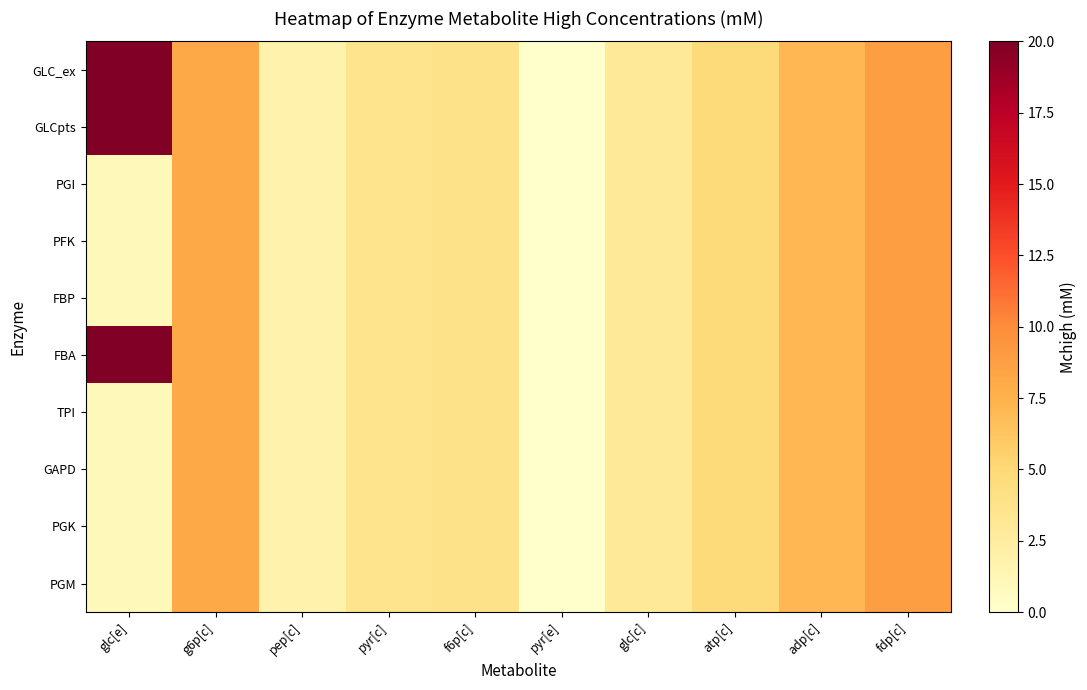

Reading right to left, list all the values displayed in this chart.

GLC_ex: fdp[c]=8.8	adp[c]=7.1	atp[c]=4.7	glc[c]=2.9	pyr[e]=0.0	f6p[c]=3.8	pyr[c]=3.7	pep[c]=1.8	g6p[c]=8.1	glc[e]=20.0
GLCpts: fdp[c]=8.8	adp[c]=7.1	atp[c]=4.7	glc[c]=2.9	pyr[e]=0.0	f6p[c]=3.8	pyr[c]=3.7	pep[c]=1.8	g6p[c]=8.1	glc[e]=20.0
PGI: fdp[c]=8.8	adp[c]=7.1	atp[c]=4.7	glc[c]=2.9	pyr[e]=0.0	f6p[c]=3.8	pyr[c]=3.7	pep[c]=1.8	g6p[c]=8.1	glc[e]=1.0
PFK: fdp[c]=8.8	adp[c]=7.1	atp[c]=4.7	glc[c]=2.9	pyr[e]=0.0	f6p[c]=3.8	pyr[c]=3.7	pep[c]=1.8	g6p[c]=8.1	glc[e]=1.0
FBP: fdp[c]=8.8	adp[c]=7.1	atp[c]=4.7	glc[c]=2.9	pyr[e]=0.0	f6p[c]=3.8	pyr[c]=3.7	pep[c]=1.8	g6p[c]=8.1	glc[e]=1.0
FBA: fdp[c]=8.8	adp[c]=7.1	atp[c]=4.7	glc[c]=2.9	pyr[e]=0.0	f6p[c]=3.8	pyr[c]=3.7	pep[c]=1.8	g6p[c]=8.1	glc[e]=20.0
TPI: fdp[c]=8.8	adp[c]=7.1	atp[c]=4.7	glc[c]=2.9	pyr[e]=0.0	f6p[c]=3.8	pyr[c]=3.7	pep[c]=1.8	g6p[c]=8.1	glc[e]=1.0
GAPD: fdp[c]=8.8	adp[c]=7.1	atp[c]=4.7	glc[c]=2.9	pyr[e]=0.0	f6p[c]=3.8	pyr[c]=3.7	pep[c]=1.8	g6p[c]=8.1	glc[e]=1.0
PGK: fdp[c]=8.8	adp[c]=7.1	atp[c]=4.7	glc[c]=2.9	pyr[e]=0.0	f6p[c]=3.8	pyr[c]=3.7	pep[c]=1.8	g6p[c]=8.1	glc[e]=1.0
PGM: fdp[c]=8.8	adp[c]=7.1	atp[c]=4.7	glc[c]=2.9	pyr[e]=0.0	f6p[c]=3.8	pyr[c]=3.7	pep[c]=1.8	g6p[c]=8.1	glc[e]=1.0